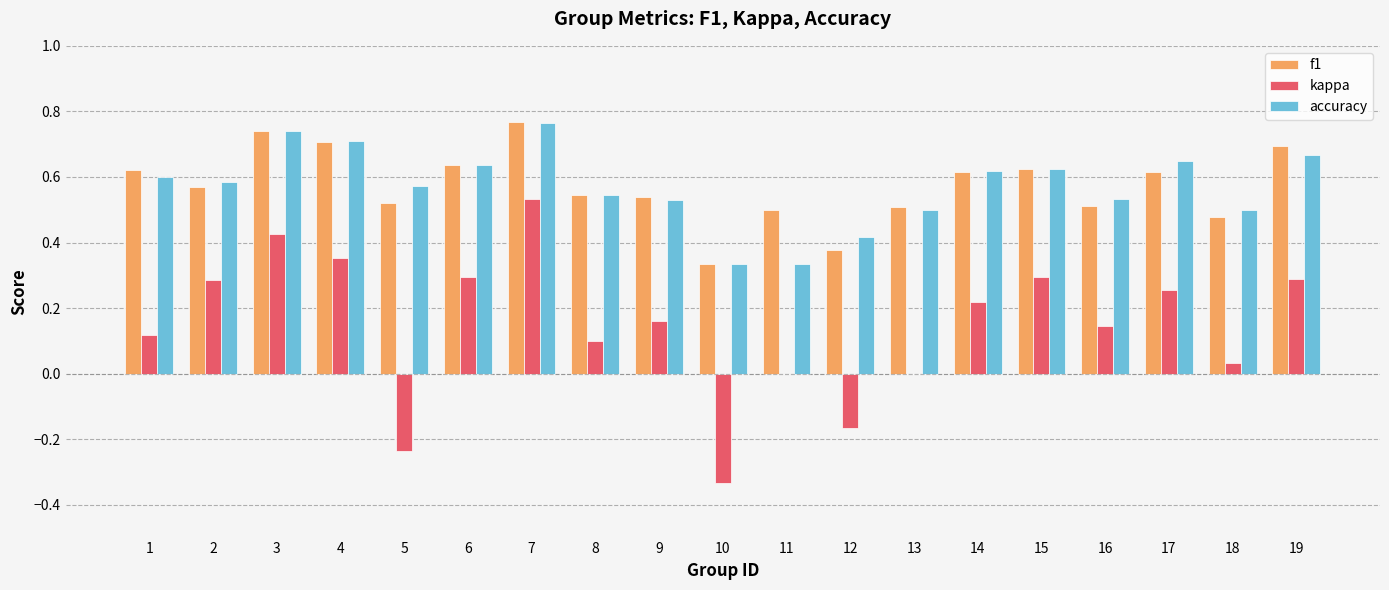

Count the number of data series in this chart.

3